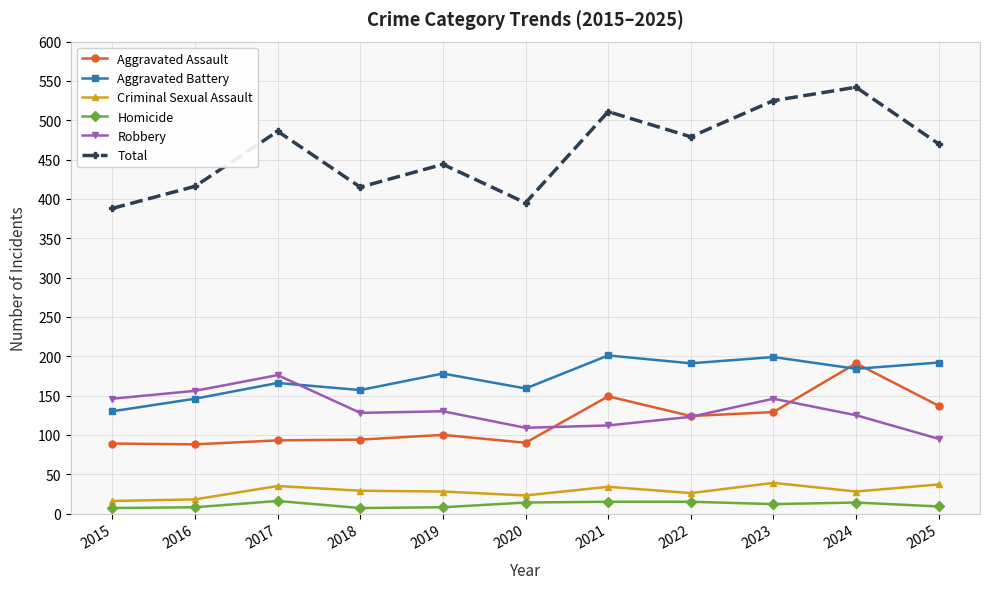

What is the value of the Homicide point at the 5th from the left?

8